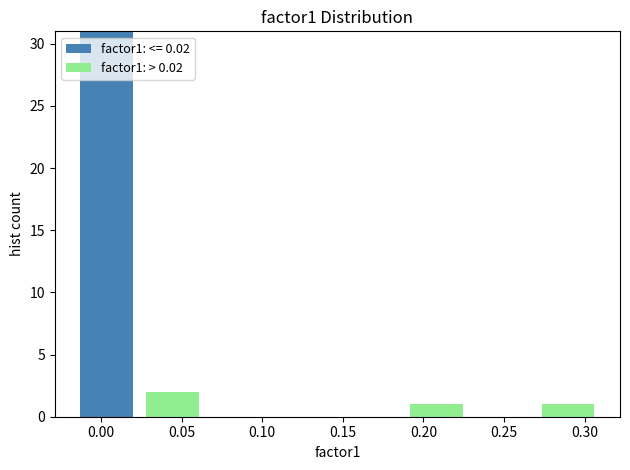

Which range on the x-axis has the tallest stacked bar (by total height)?

-0.015 to 0.025